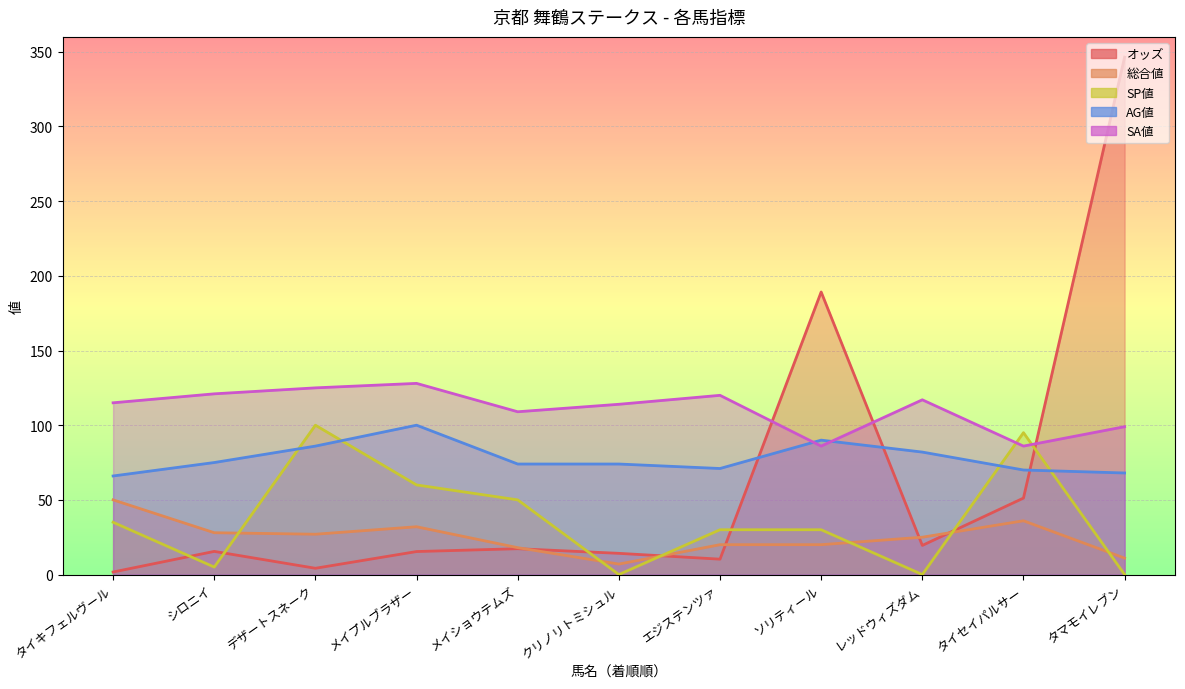

What is the highest value of the SA値 series?

128.0